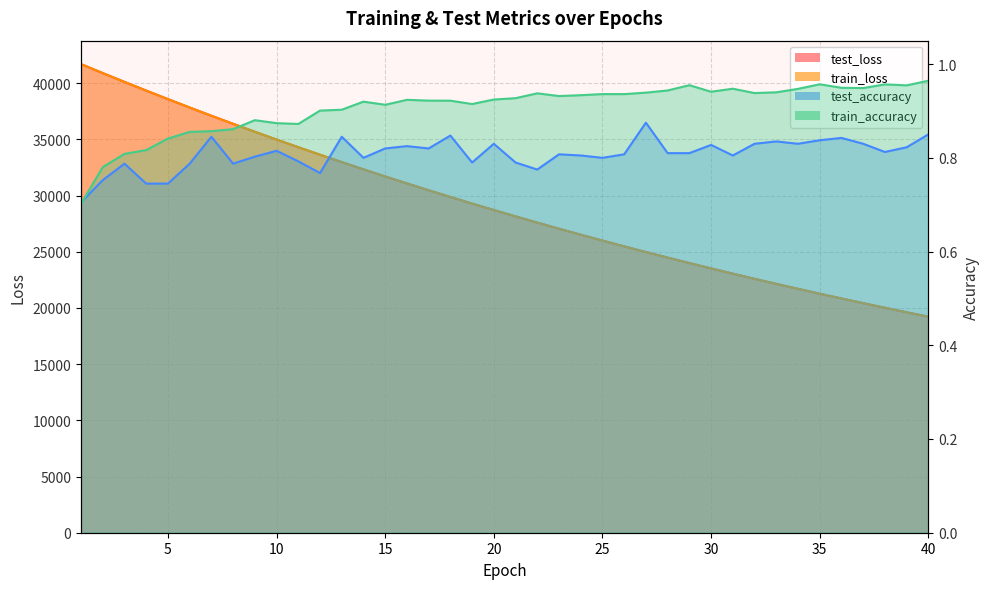

The value of train_loss at 15 is 16479.2. True or false?

False